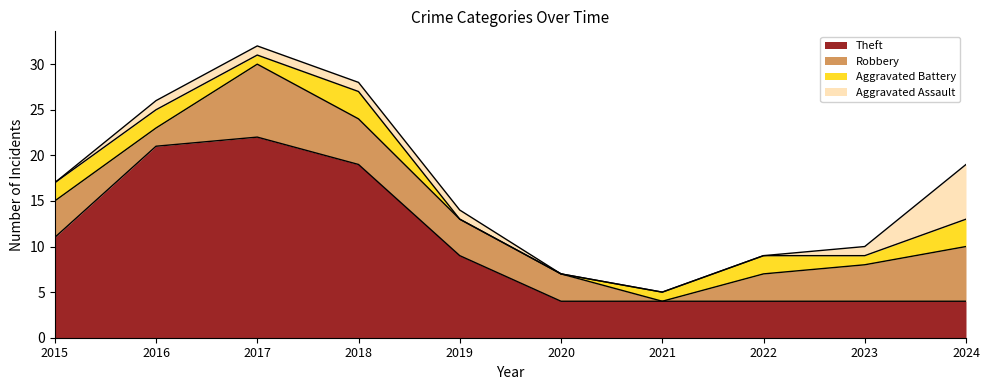

Is the value of Robbery at 2020 greater than the value of Aggravated Assault at 2018?

Yes